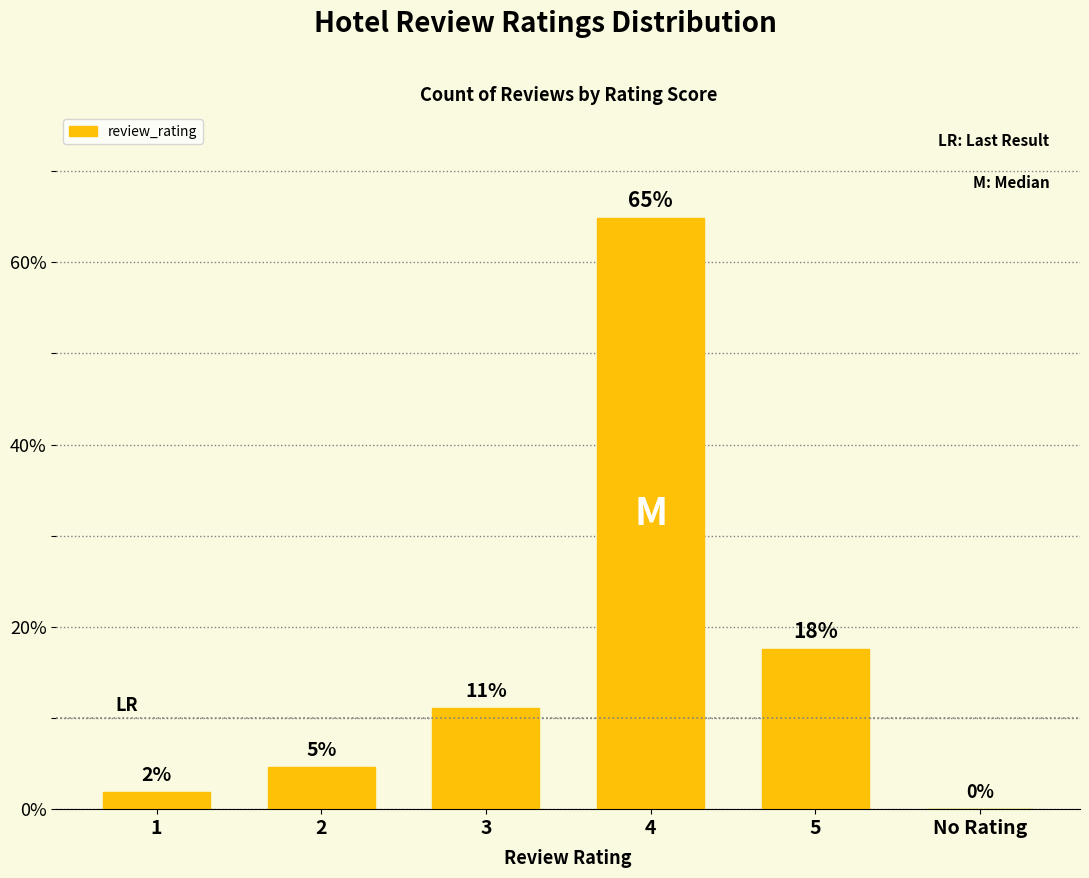

What position from the right is 1?

6